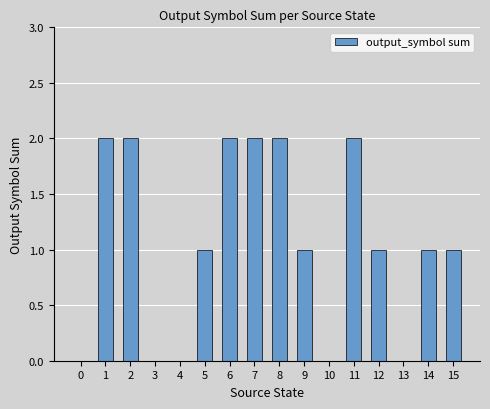

How many series are shown in this chart?

1